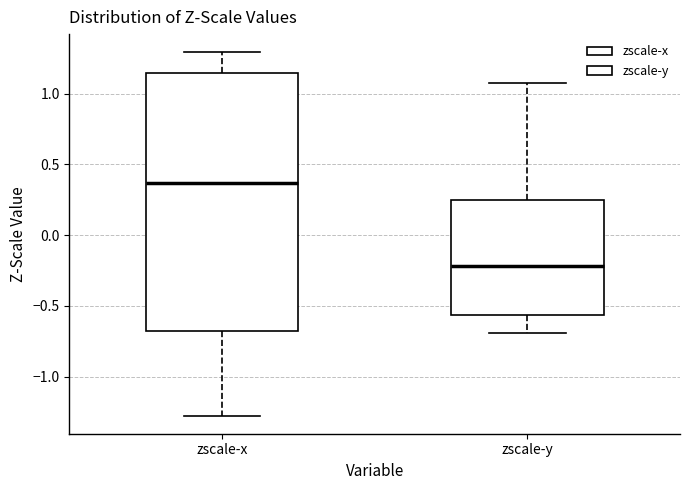

Where is the lower edge of the box for zscale-x on the y-axis? The values are not printed on the chart, so give them approximately, as read against the axis.

-0.70